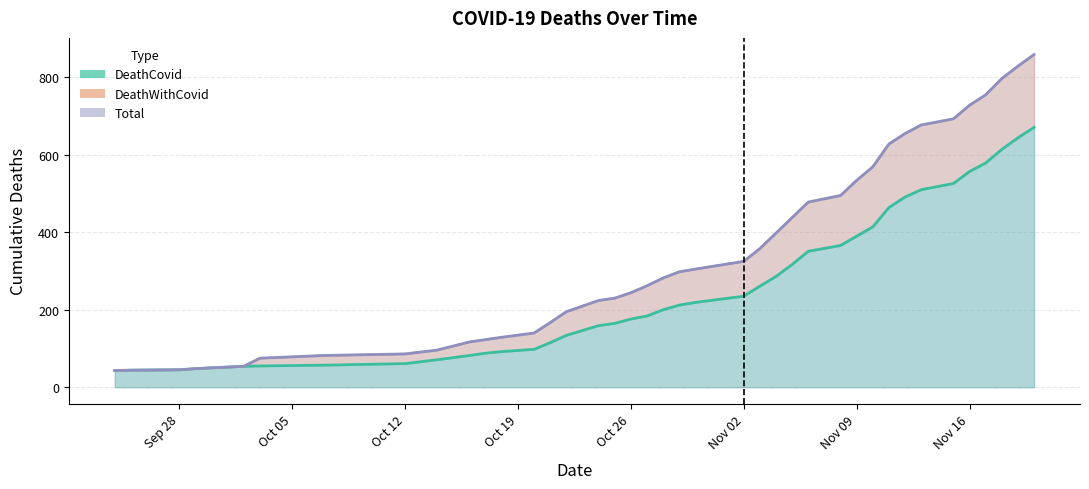

Which category has the lowest value across all series?

2020-09-24